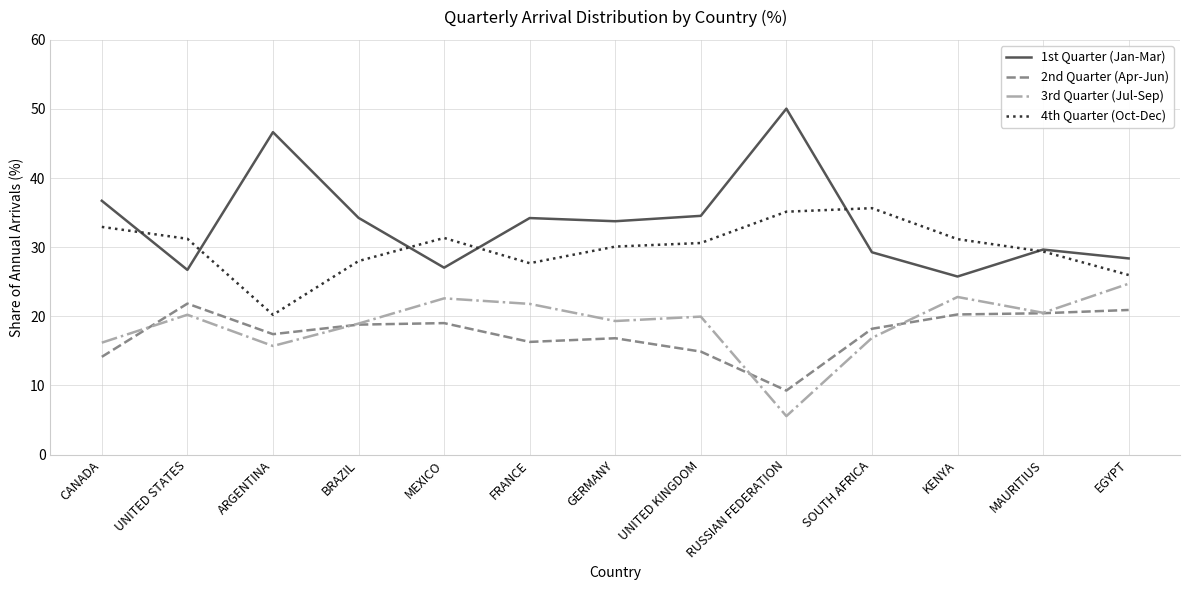

What position from the left is ARGENTINA?

3